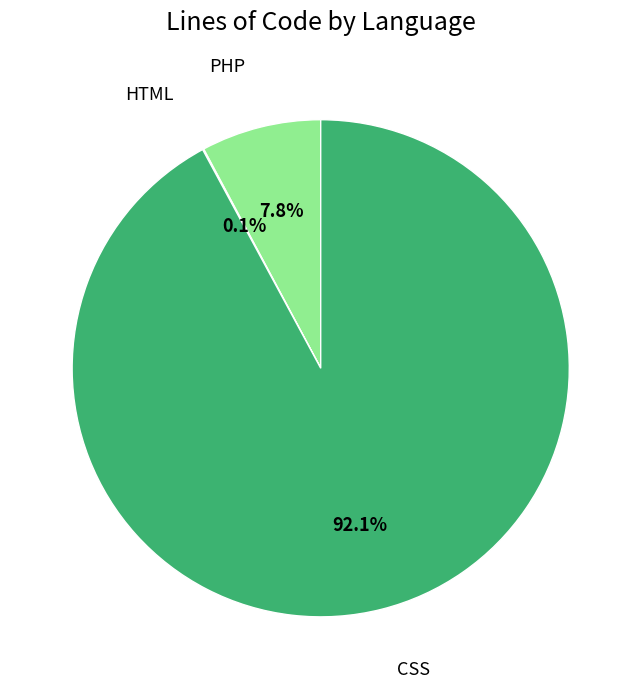

To the nearest percent, what portion does CSS represent?

92%